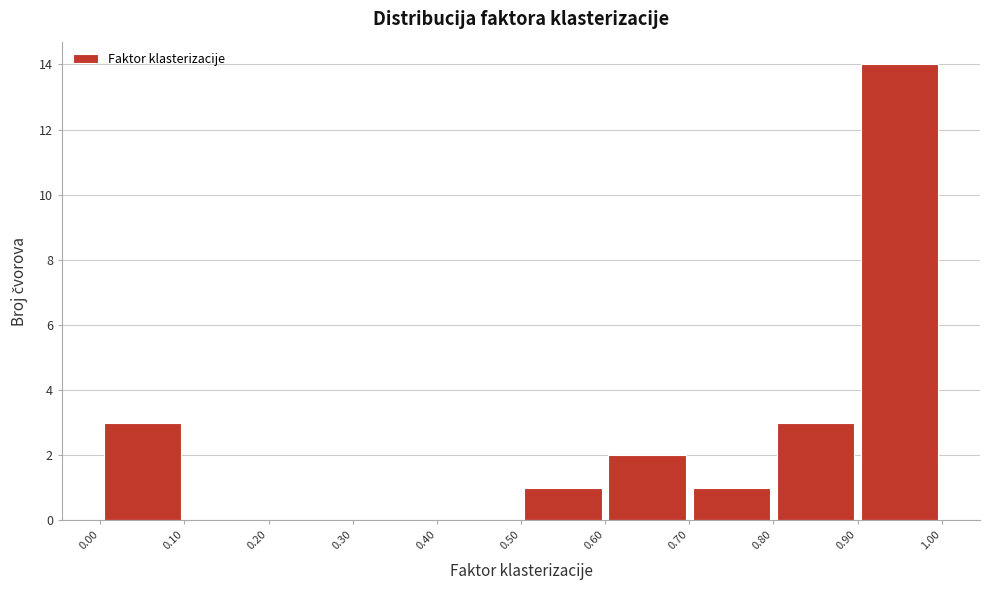

Reading left to right, transcribe this chart: for each bar, give the range it covers on the x-axis and its height. The values are not printed on the chart, so give them approximately, as read against the axis.

0.00 to 0.10: 3
0.10 to 0.20: 0
0.20 to 0.30: 0
0.30 to 0.40: 0
0.40 to 0.50: 0
0.50 to 0.60: 1
0.60 to 0.70: 2
0.70 to 0.80: 1
0.80 to 0.90: 3
0.90 to 1.00: 14